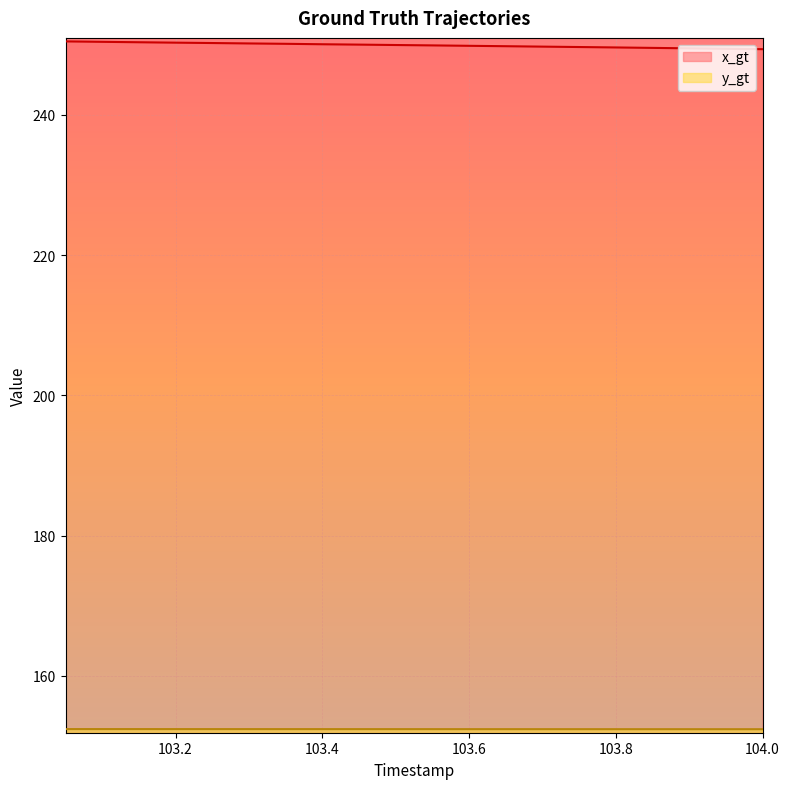

Reading left to right, extract all data points from this chart.

x_gt: 250.5	250.4	250.4	250.3	250.3	250.2	250.1	250.1	250.0	250.0	249.9	249.9	249.8	249.7	249.7	249.6	249.6	249.5	249.4	249.4
y_gt: 152.4	152.4	152.4	152.4	152.4	152.4	152.4	152.4	152.4	152.4	152.4	152.4	152.4	152.4	152.4	152.4	152.4	152.4	152.4	152.4